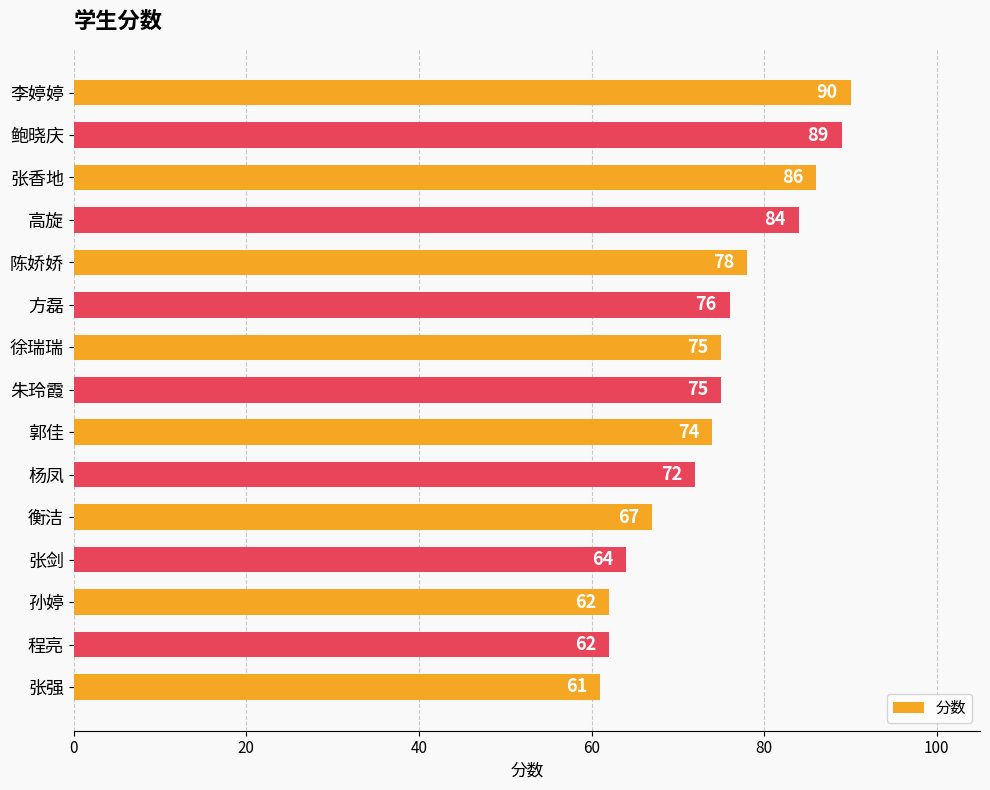

What is the change in value from 衡洁 to 方磊?

+9